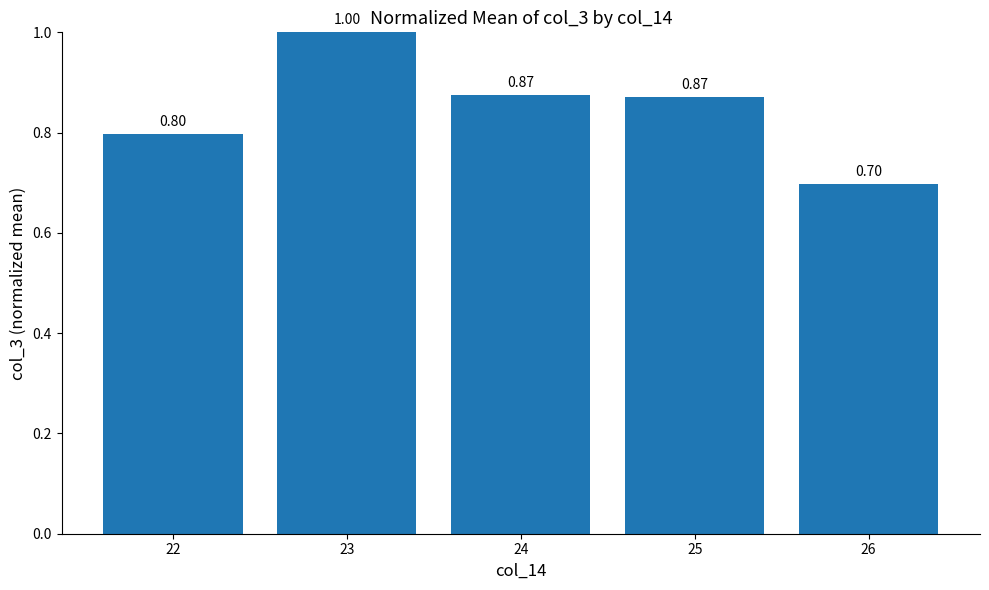

What is the sum of the values at 22 and 23?

1.8